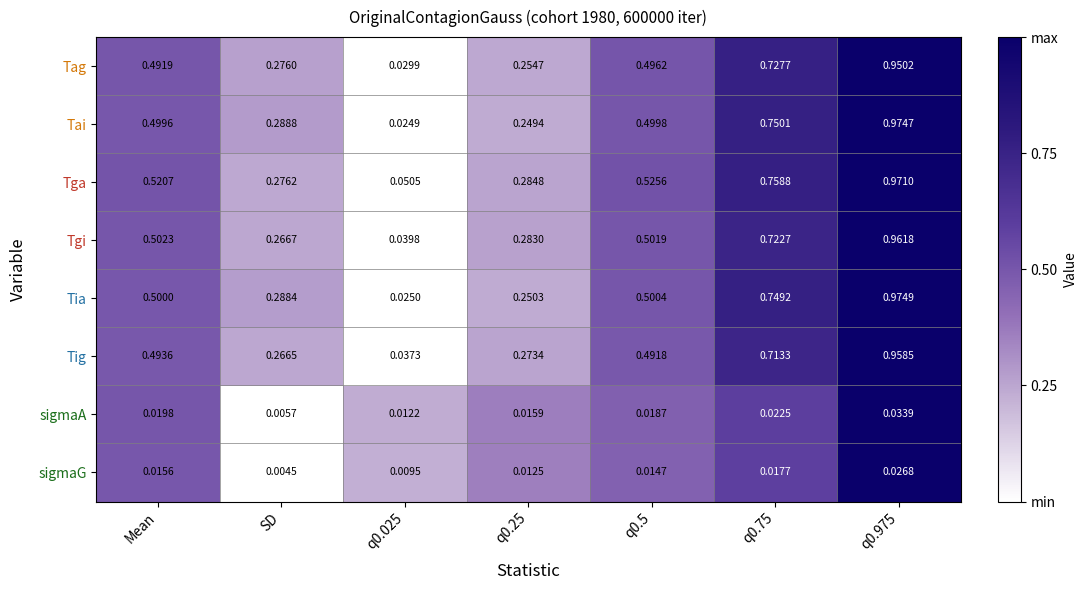

What is the total value across all series at q0.75?

4.5